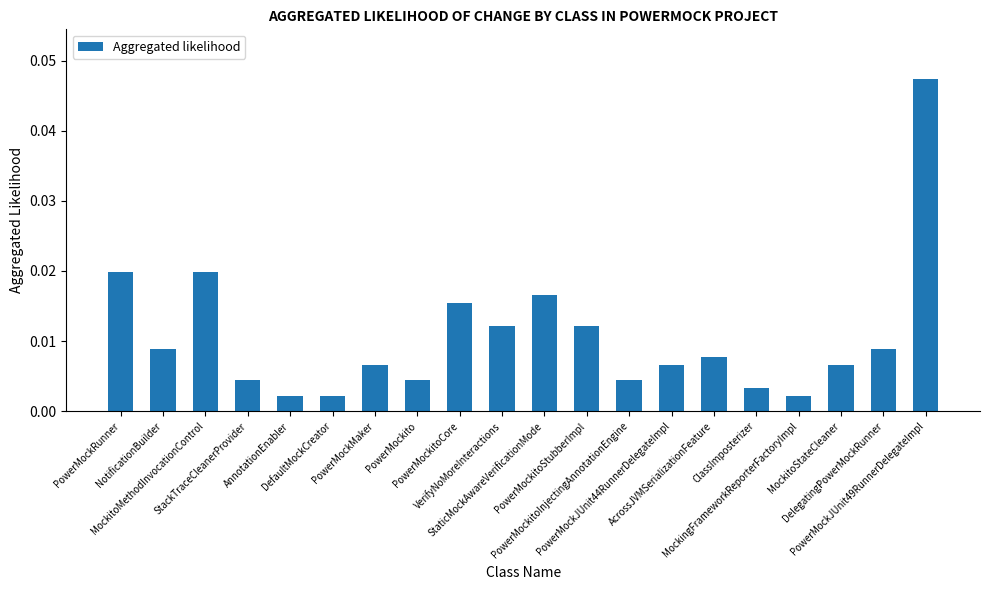

What is the label of the 17th bar from the right?

StackTraceCleanerProvider